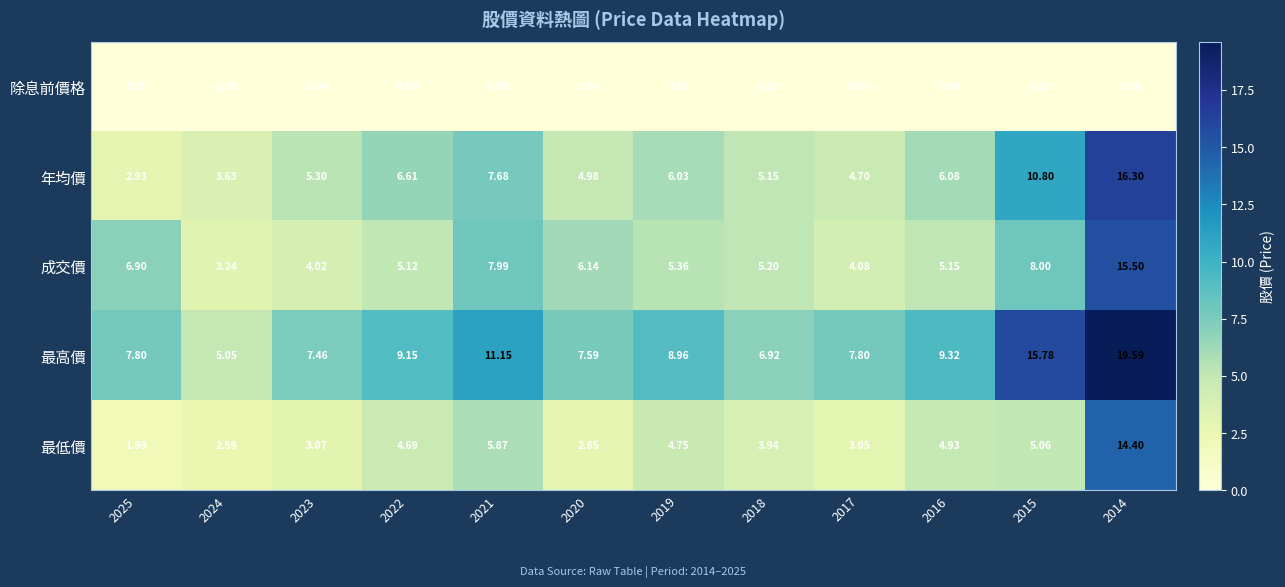

Rank the series by their maximum value, from lowest to highest.

除息前價格, 最低價, 成交價, 年均價, 最高價